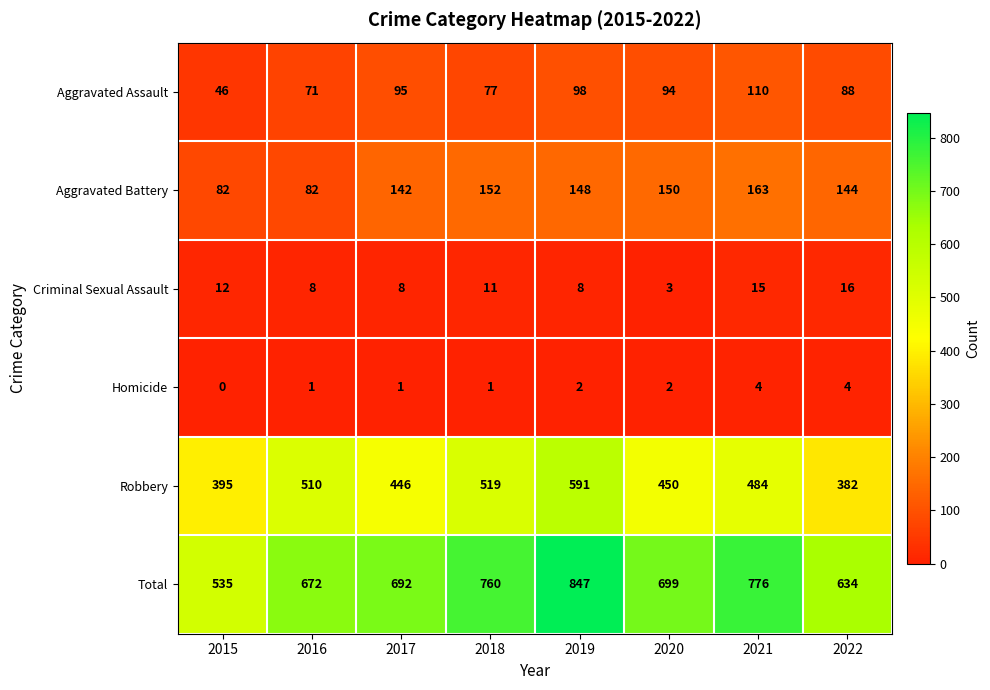

What is the difference between the second highest and minimum values in the Criminal Sexual Assault series?

12